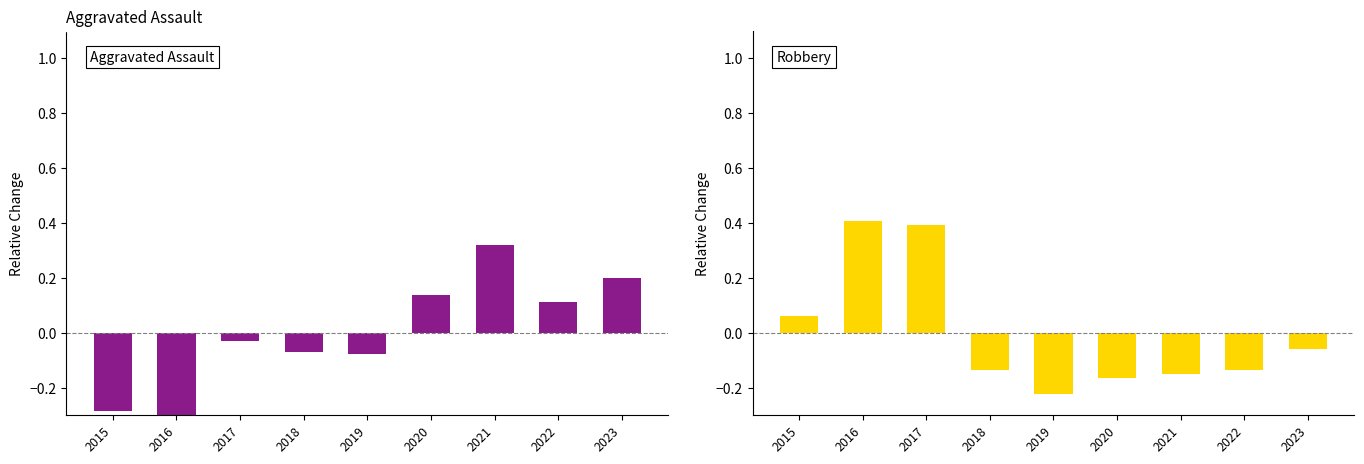

What value does the Aggravated Assault series have at 2018?

-0.1